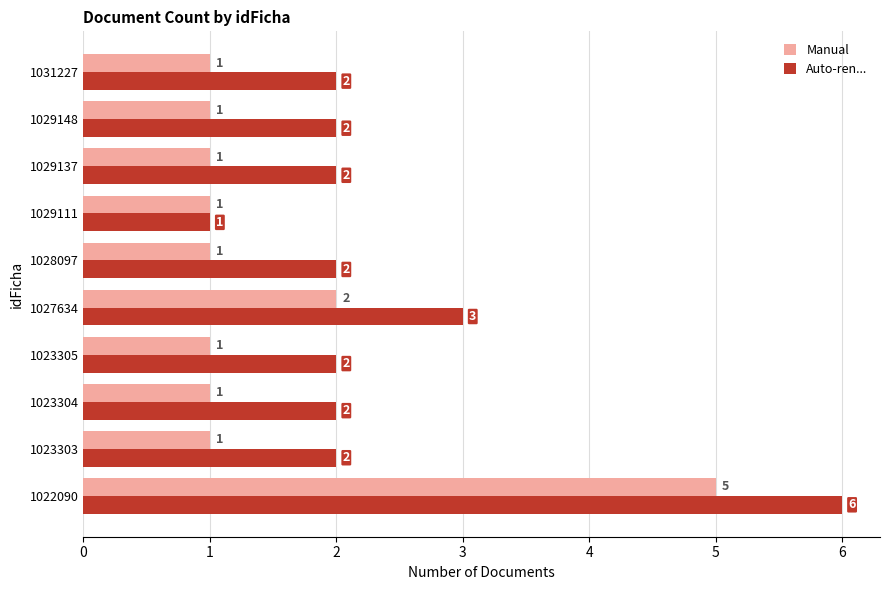

What is the difference between the maximum and second lowest values in the Auto-ren... series?

4